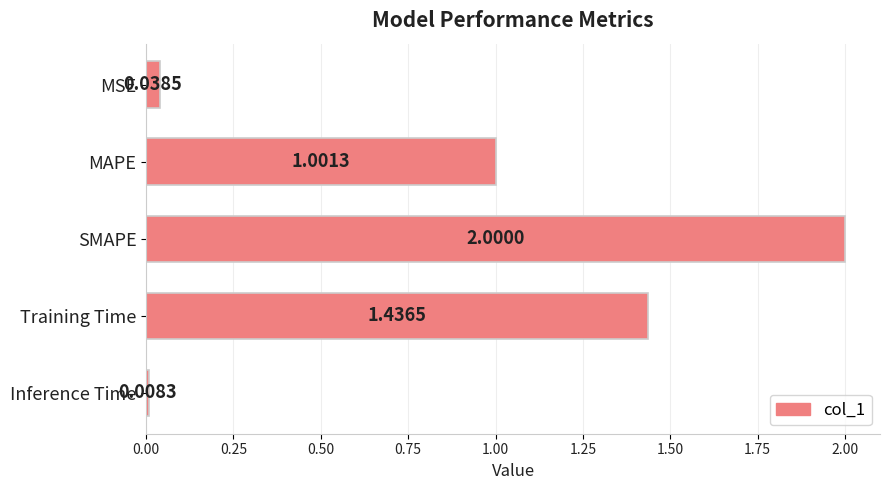

What is the average value?

0.9